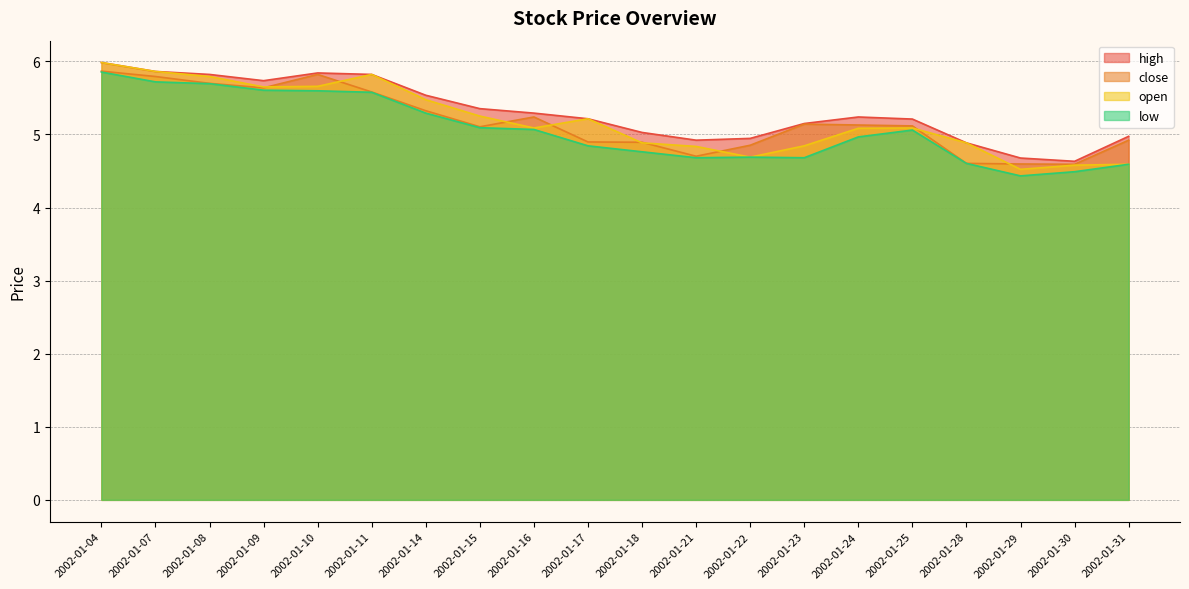

How many data points in close are above 5?

12